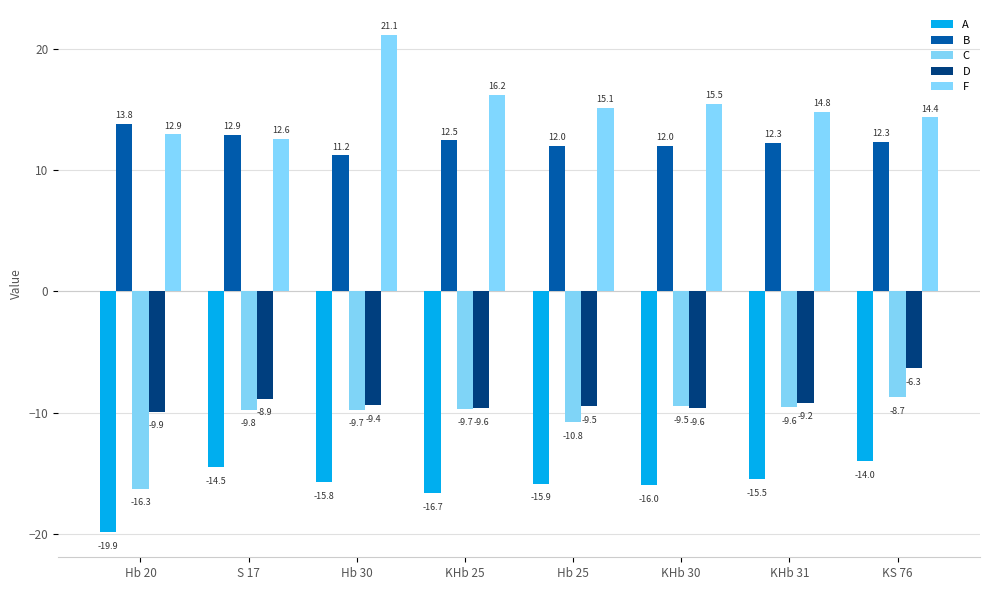

At how many categories does at least one series exceed 15?

4